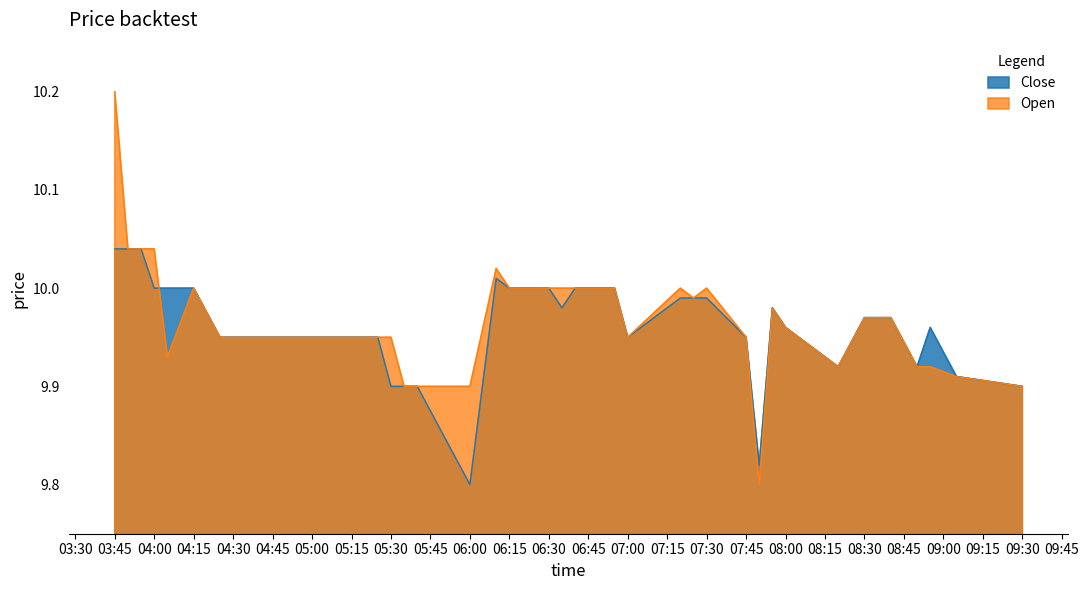

Count the number of categories in the chart.

40